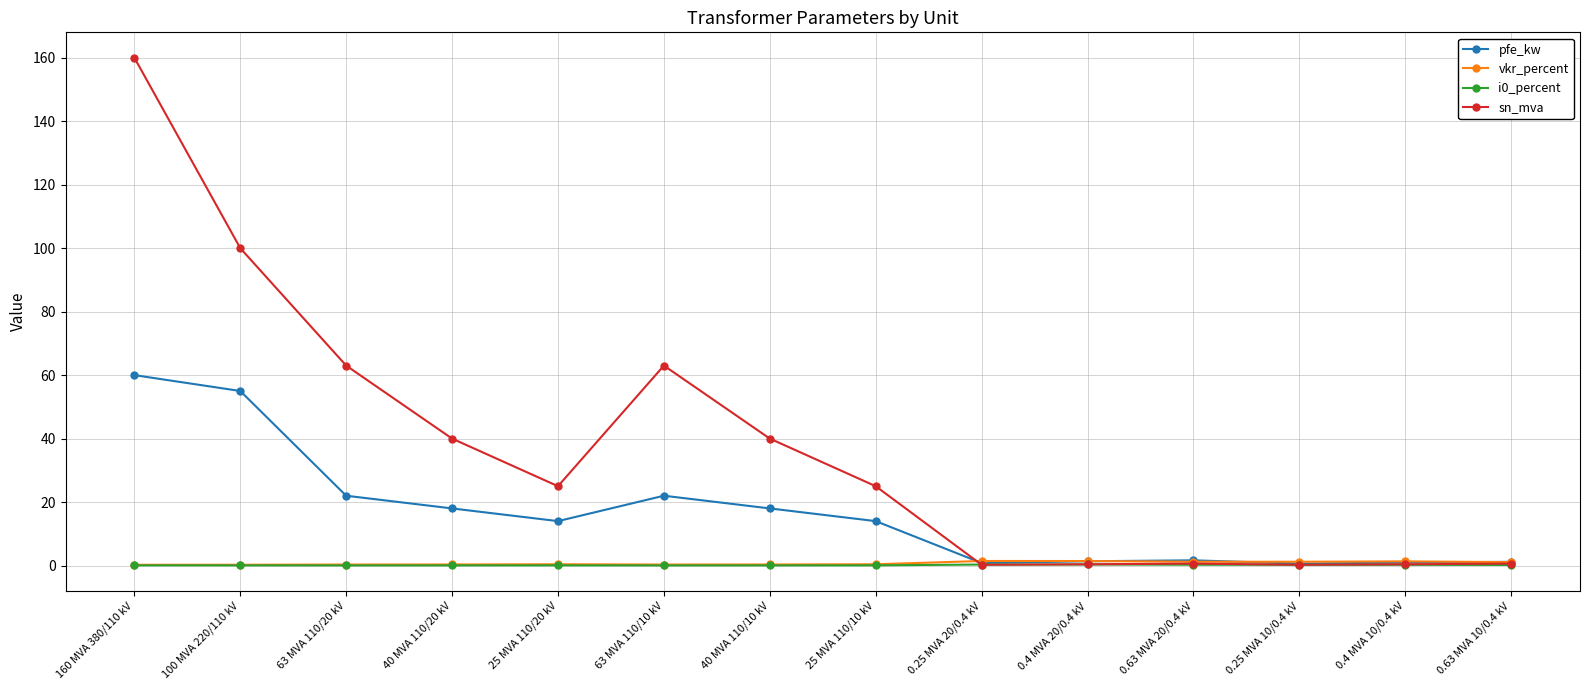

True or false: sn_mva has a value of 35.5 at 63 MVA 110/10 kV.

False